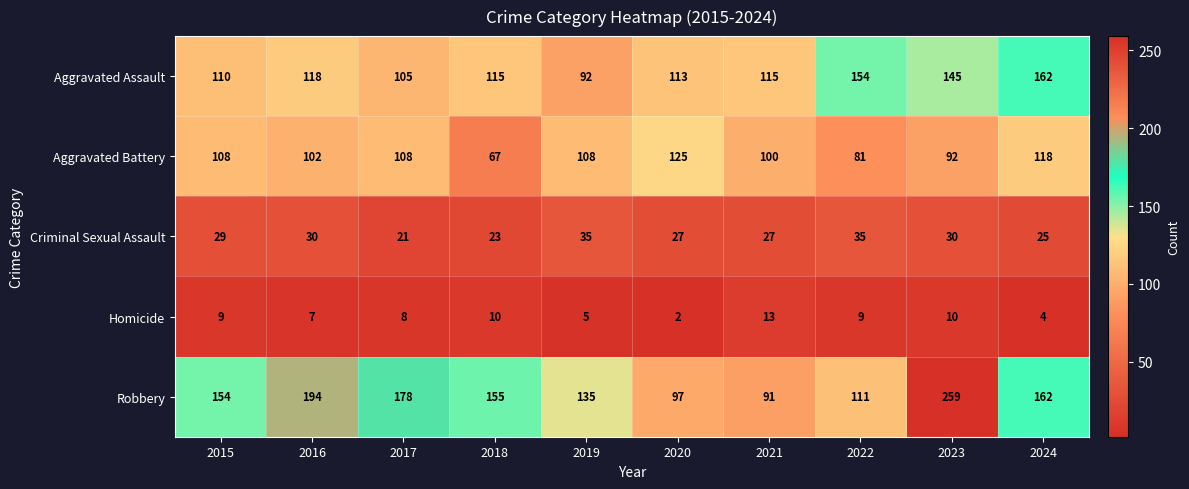

Which series has the largest total across all categories?

Robbery